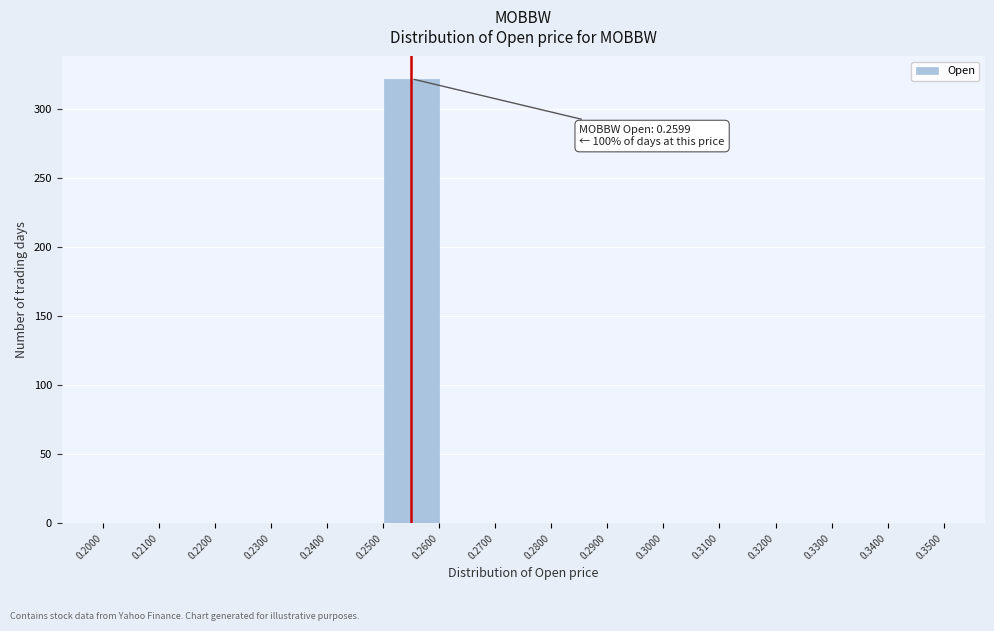

Over which range of the x-axis is the bar tallest?

0.2500 to 0.2600